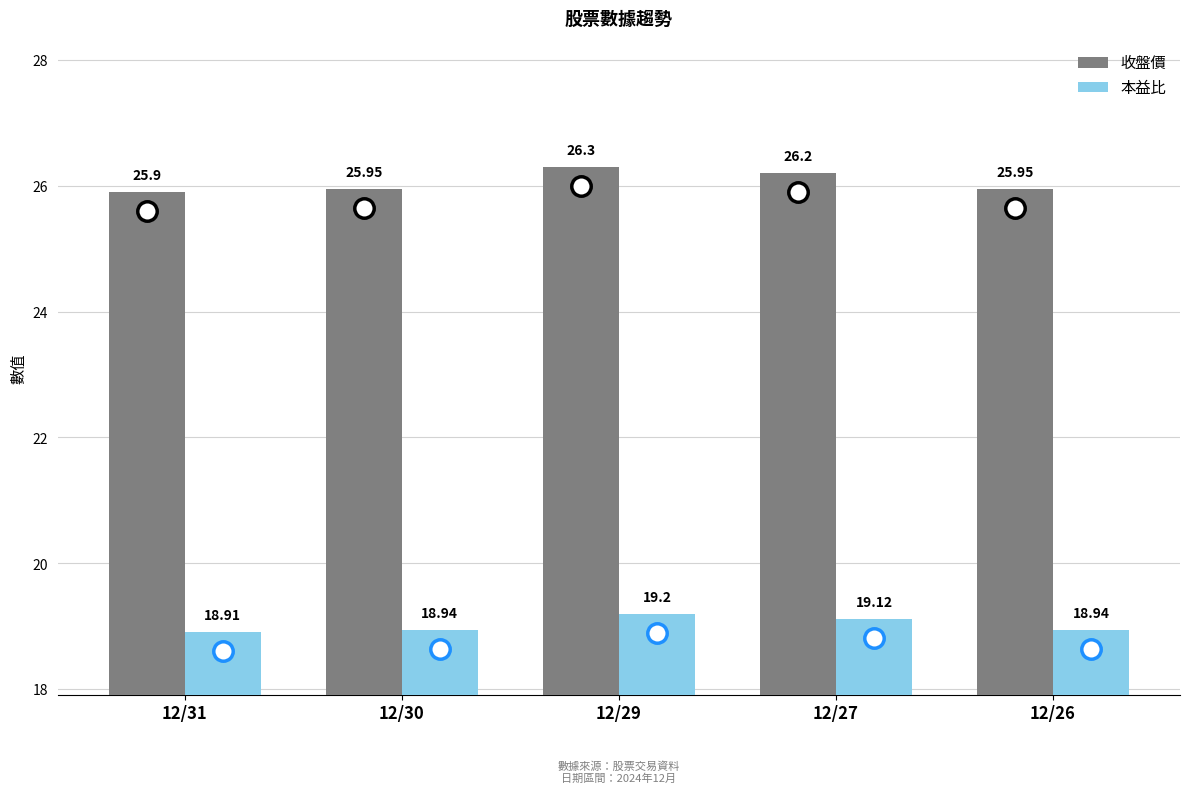

At 12/27, list the series in order from smallest to largest.

本益比, 收盤價